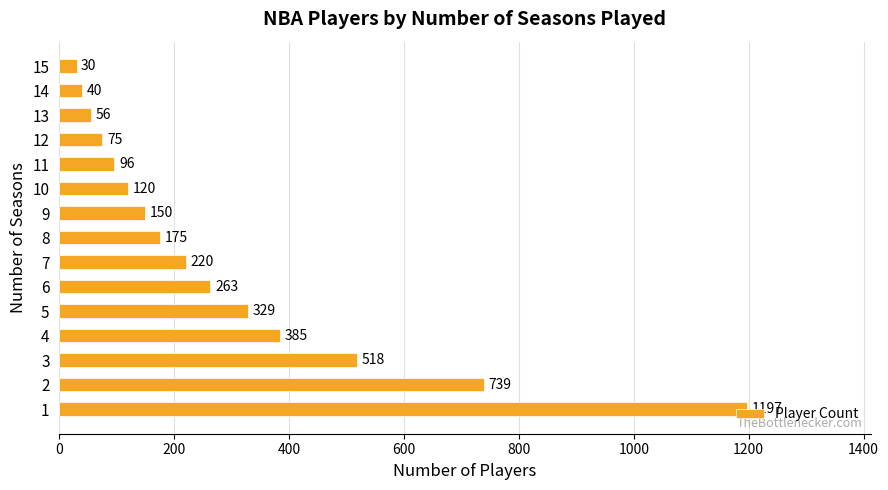

How many bars are there in total?

15